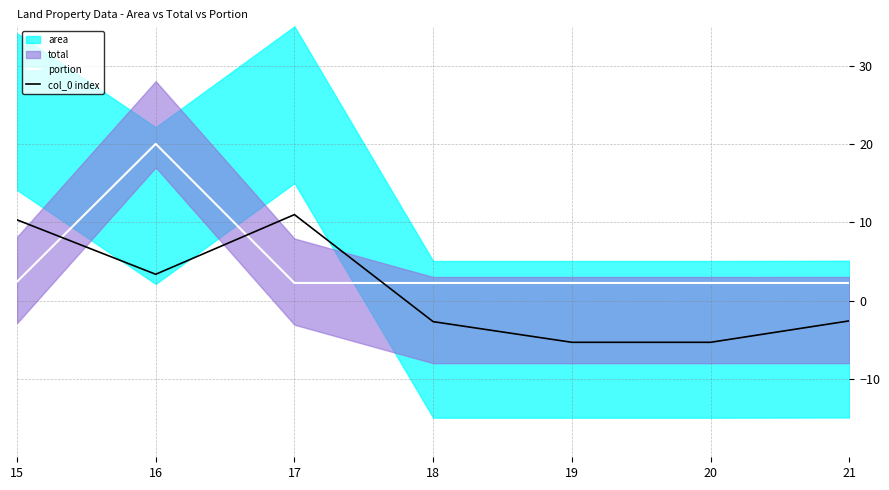

After their last crossing, which series has the higher values: portion or col_0 index?

portion